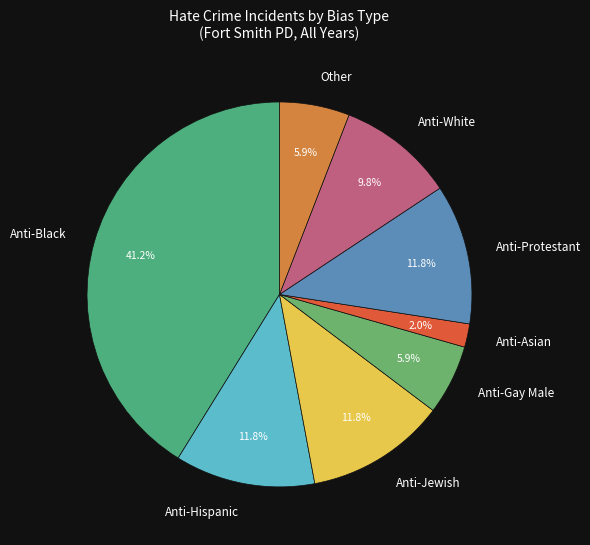

Is it true that Other is 1% of the pie?

False